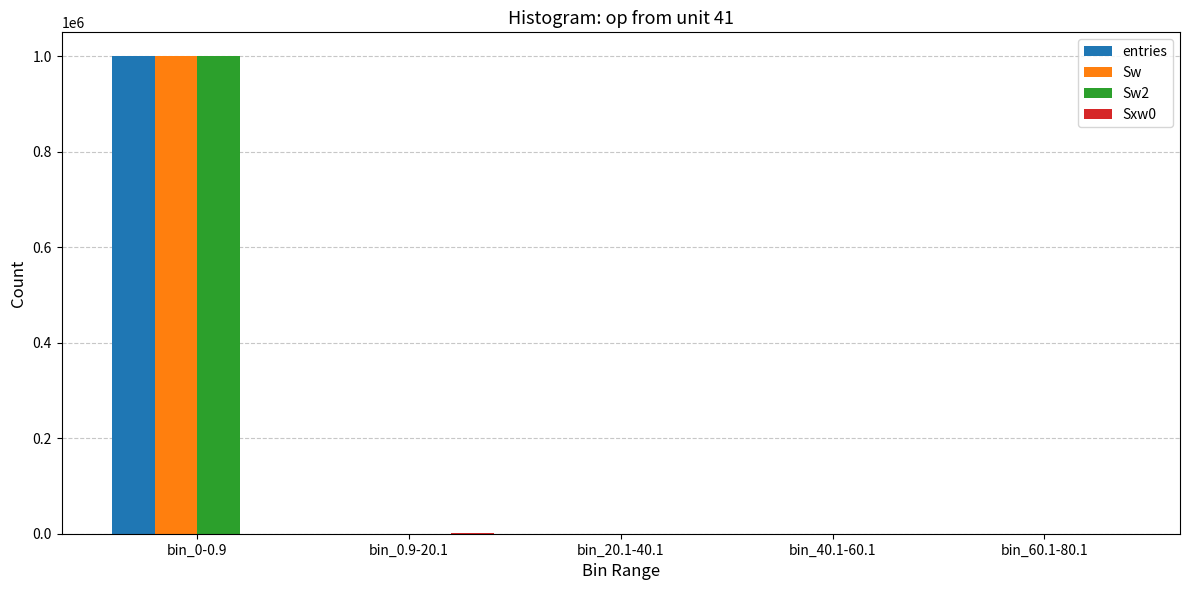

The entries series shows 549251 at bin_0-0.9. True or false?

False